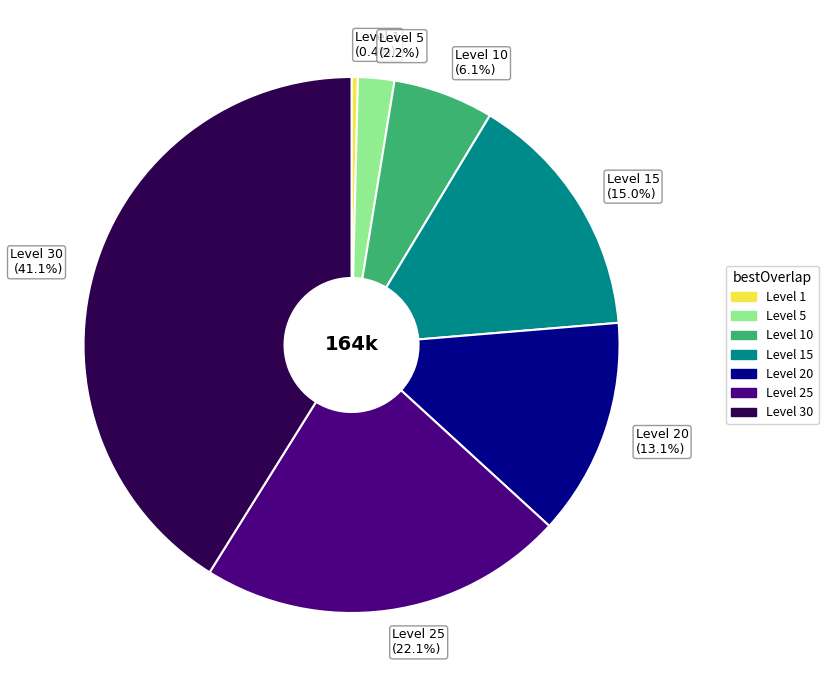

Count the number of slices in the pie.

7